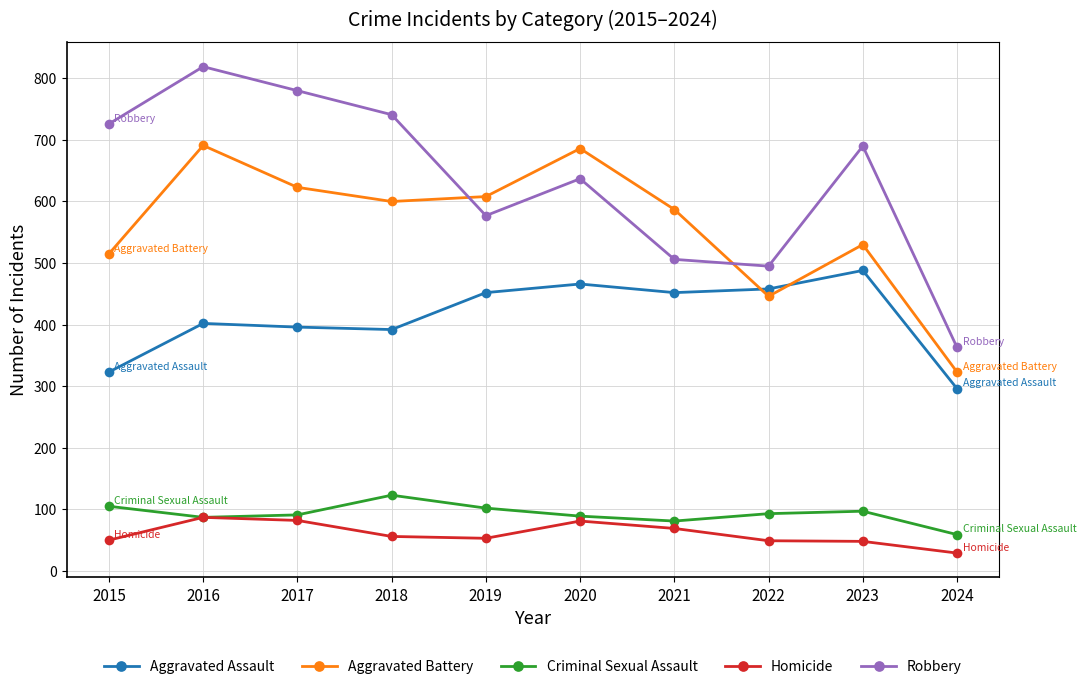

What is the spread (max minus min) of values at 2021?

518